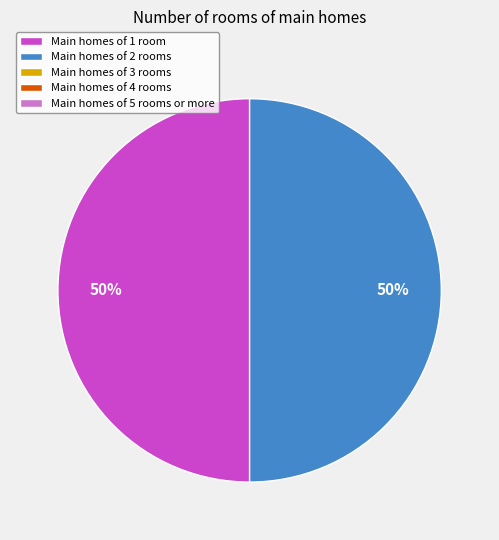

To the nearest percent, what is the average slice percentage?

50%